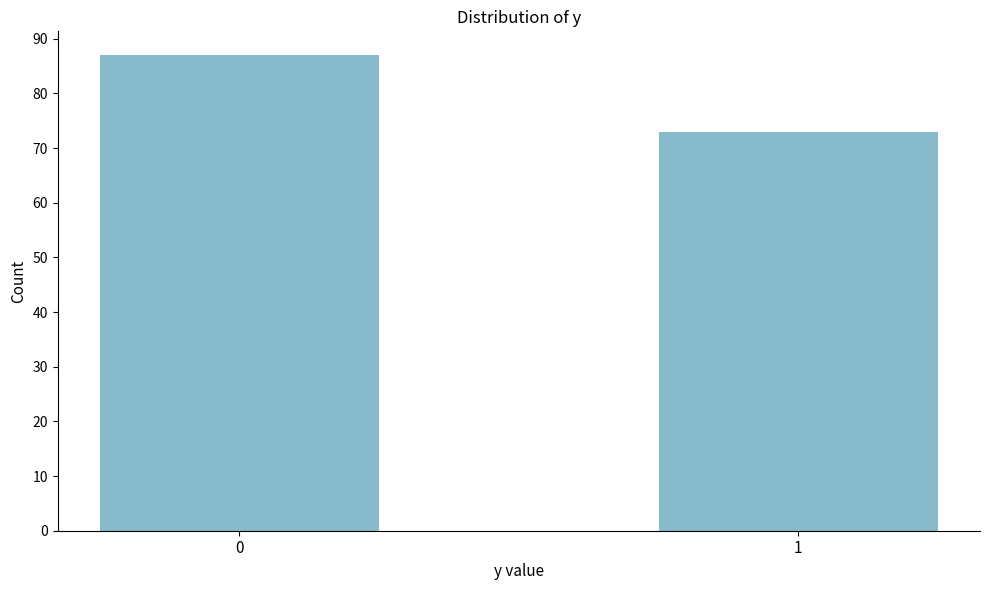

Reading left to right, transcribe all the data shown in this chart.

0=87	1=73